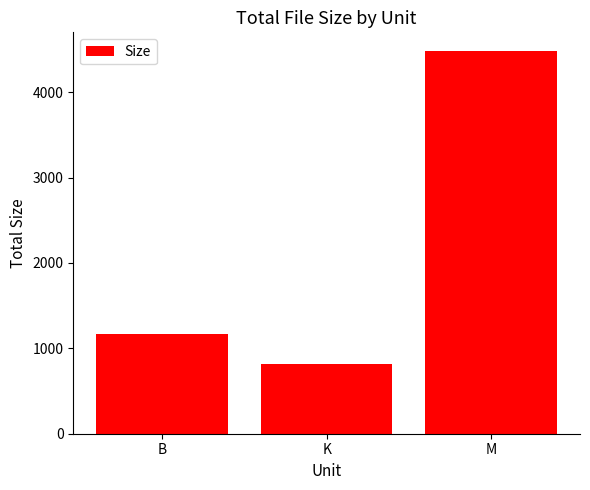

The chart shows a value of 816.0 at K. True or false?

True